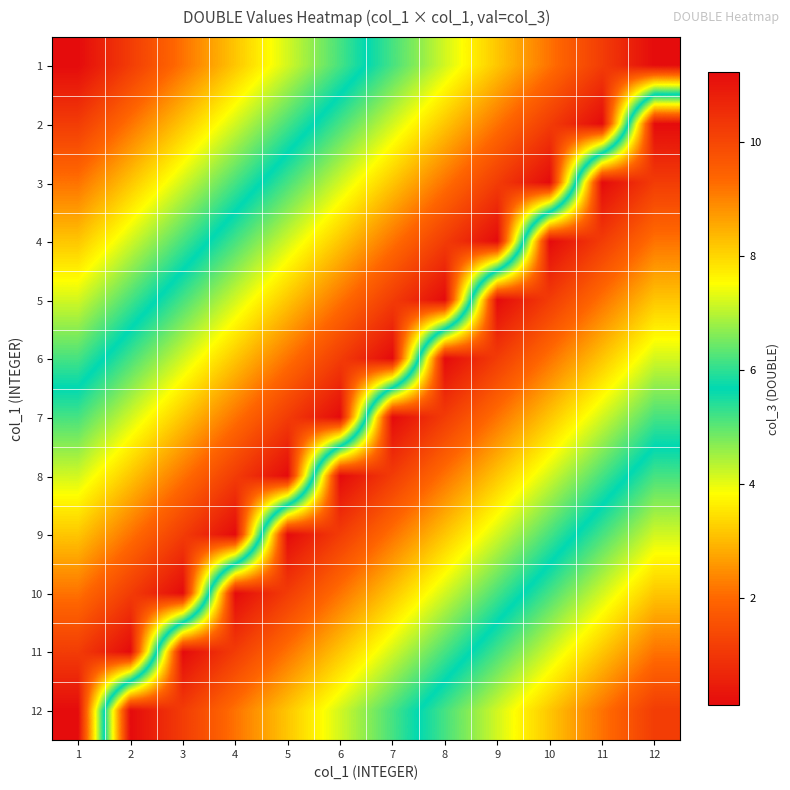

What is the spread (max minus min) of values at 7?

11.1